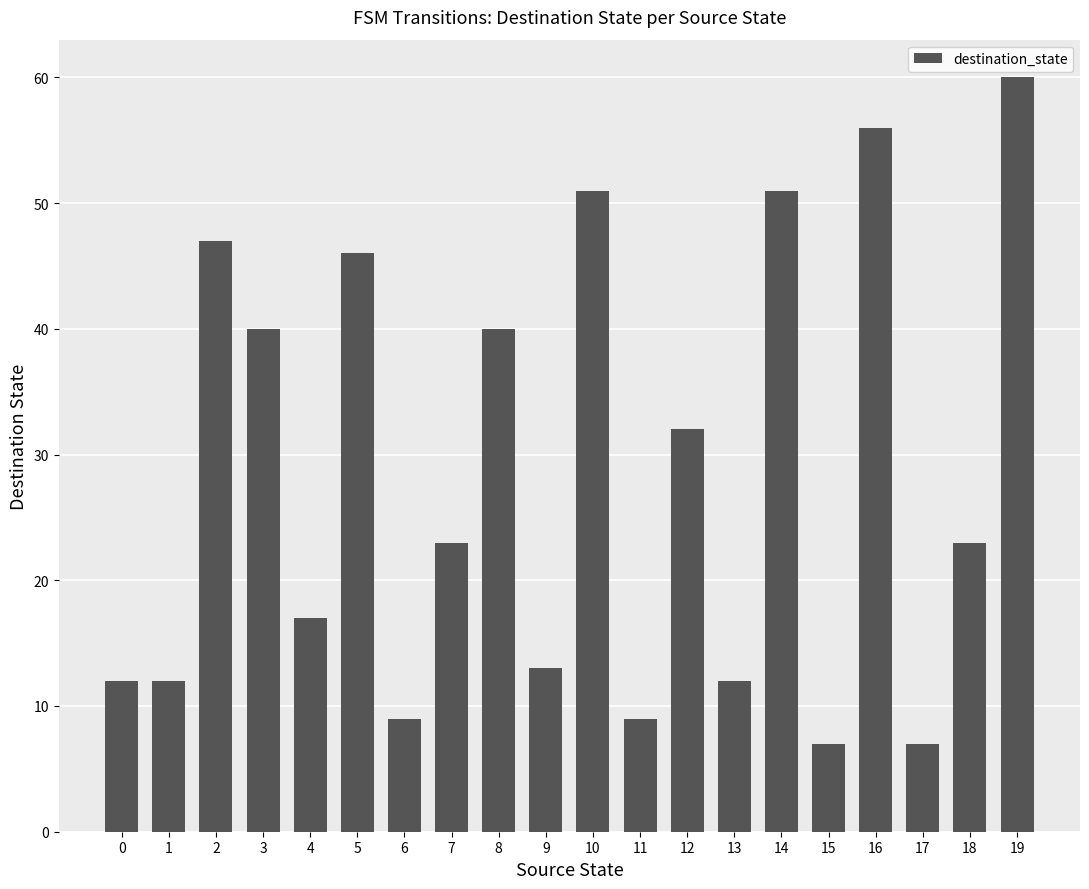

At which label is the value closest to 33?

12